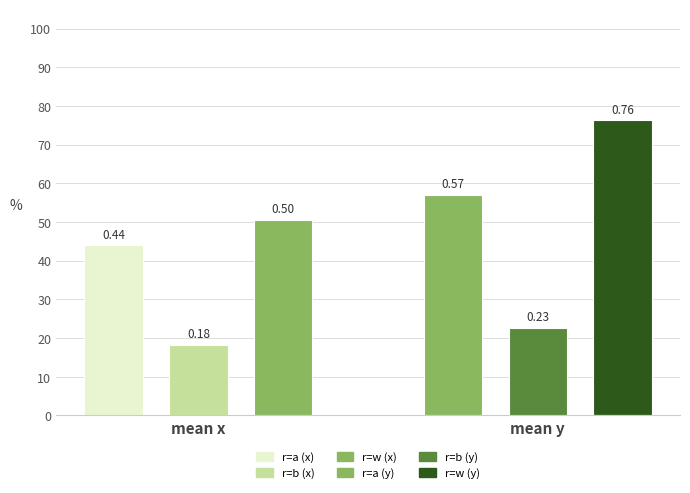

The value of y_mean at b is 0.2. True or false?

True